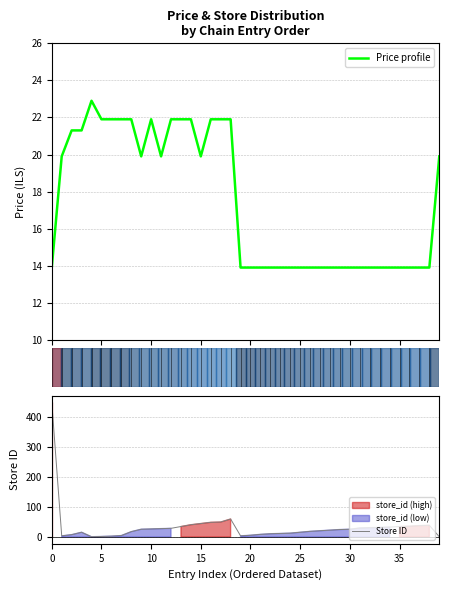

What is the lowest value of the Price profile series?

13.9